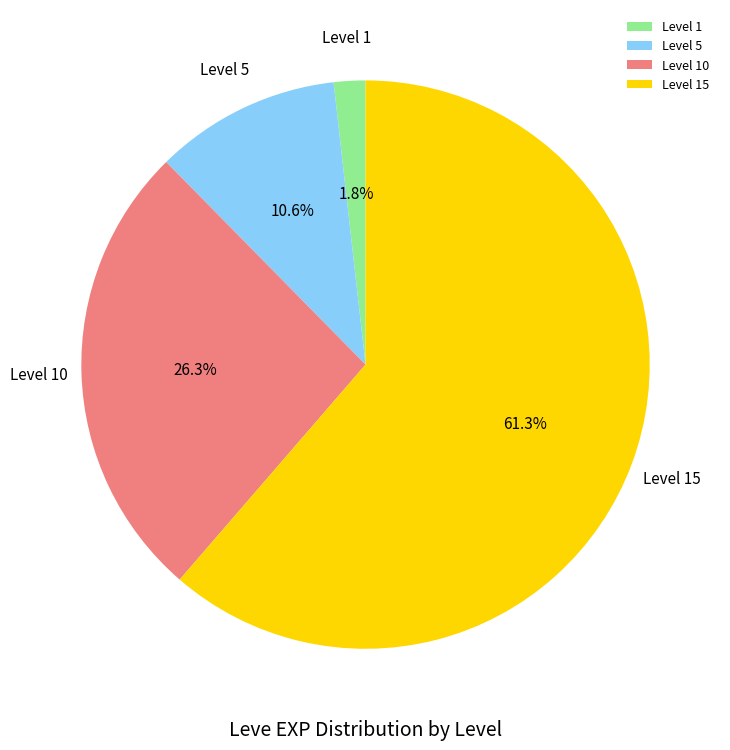

To the nearest percent, what is the average slice percentage?

25%